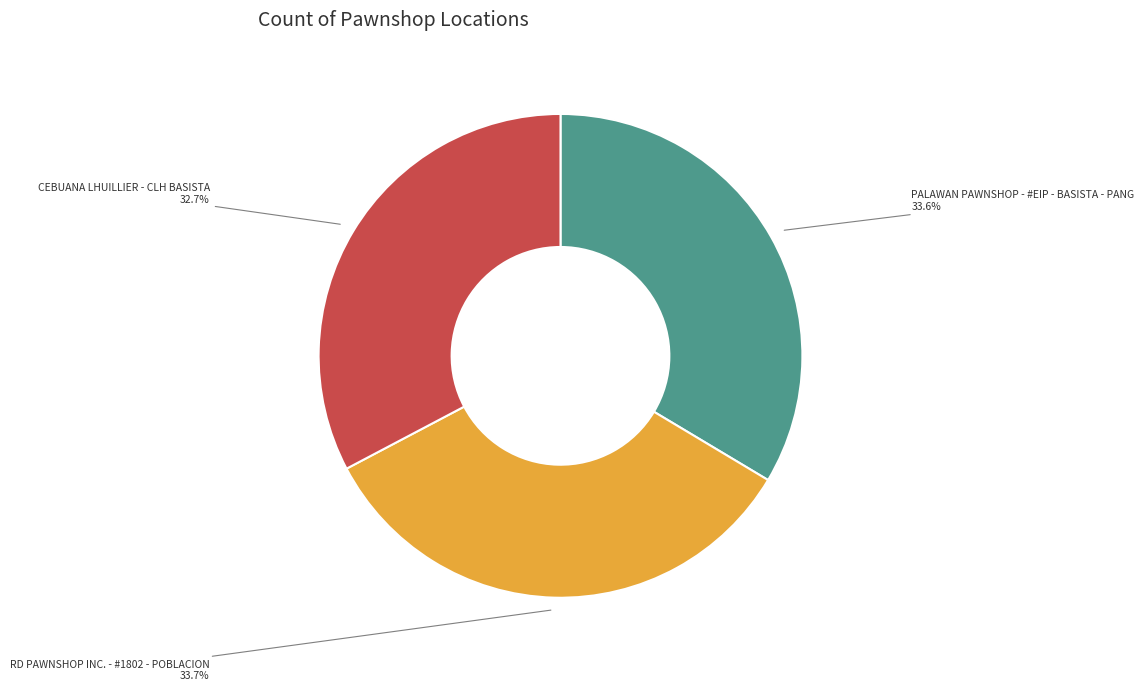

What is the smallest slice in the pie chart?

CEBUANA LHUILLIER - CLH BASISTA